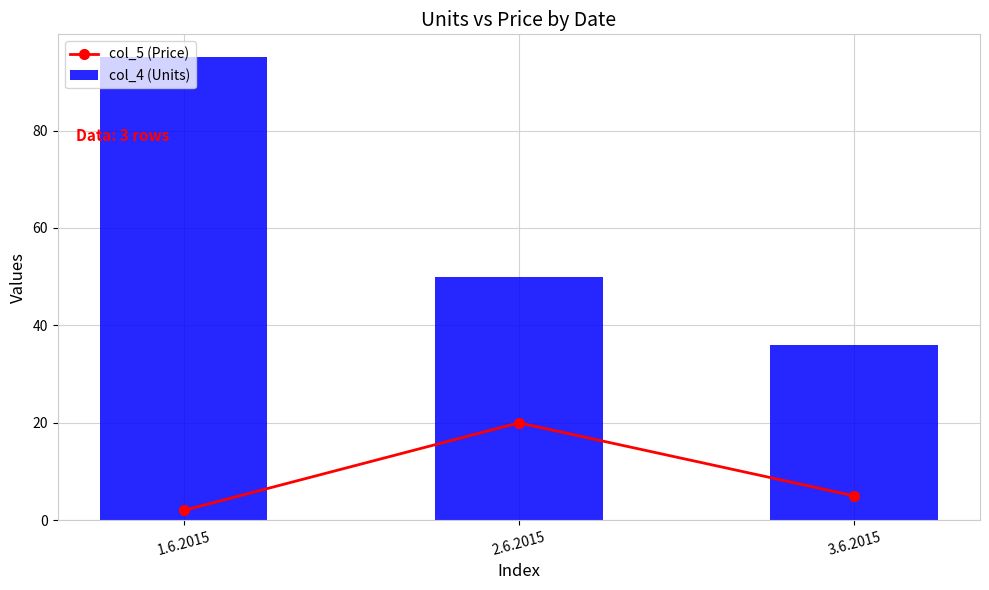

At 2.6.2015, list the series in order from smallest to largest.

col_5 (Price), col_4 (Units)